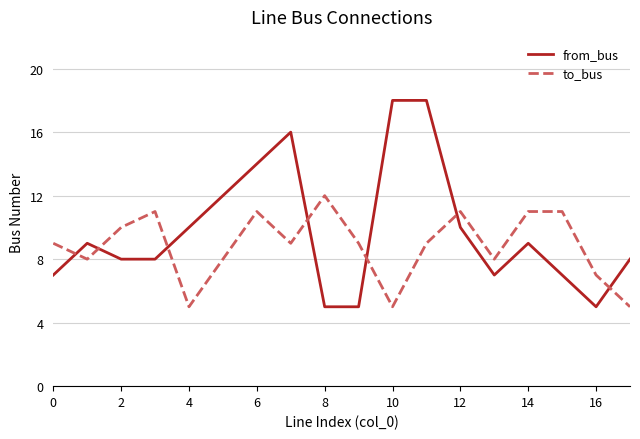

What is the difference between the maximum and minimum values in the to_bus series?

7